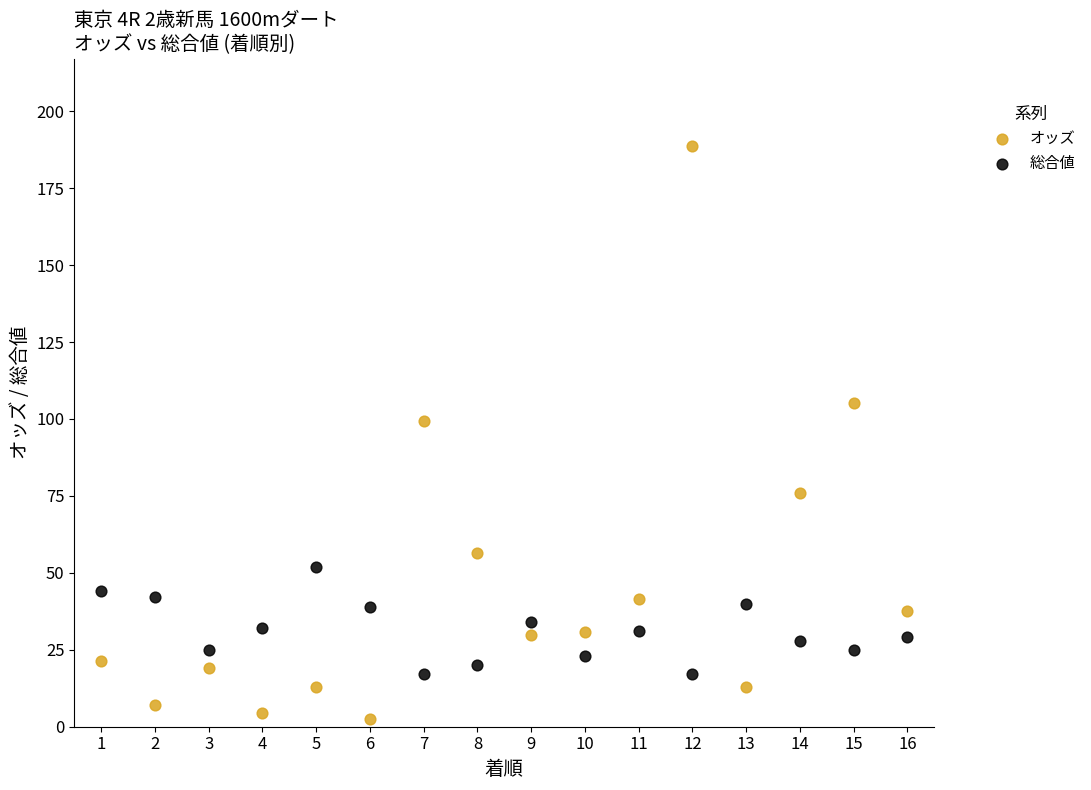

Which series has the widest spread of Y values?

オッズ